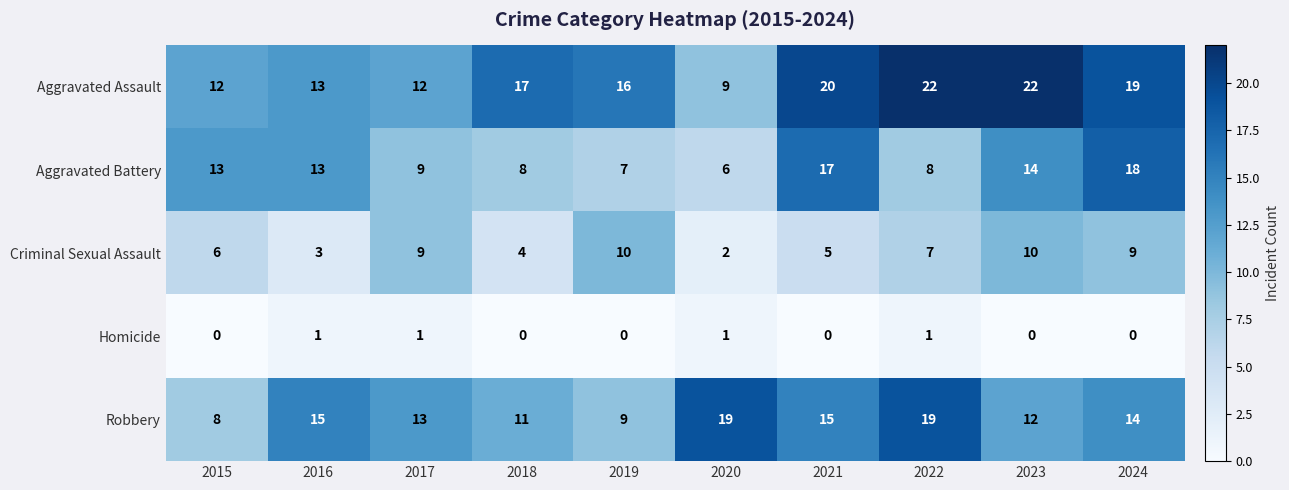

How many data points does each series have?

10